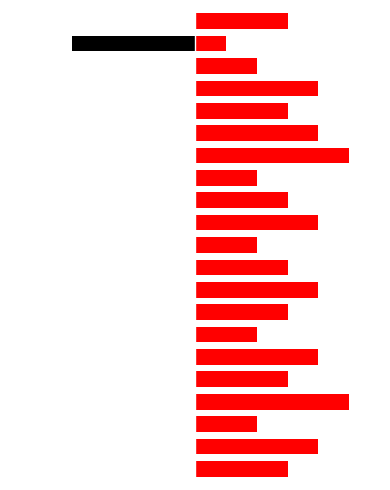

Reading left to right, transcribe all the data shown in this chart.

Active (col_0=1): 0=3	1=4	2=2	3=5	4=3	5=4	6=2	7=3	8=4	9=3	10=2	11=4	12=3	13=2	14=5	15=4	16=3	17=4	18=2	19=1	20=3
Inactive (col_0=0): 0=0	1=0	2=0	3=0	4=0	5=0	6=0	7=0	8=0	9=0	10=0	11=0	12=0	13=0	14=0	15=0	16=0	17=0	18=0	19=-4	20=0